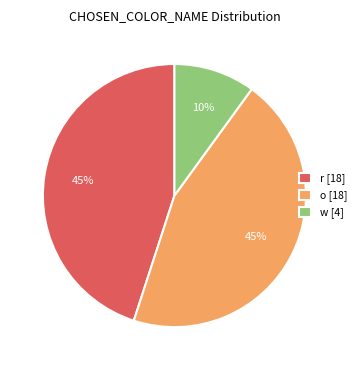

Is there a majority slice in this chart?

No